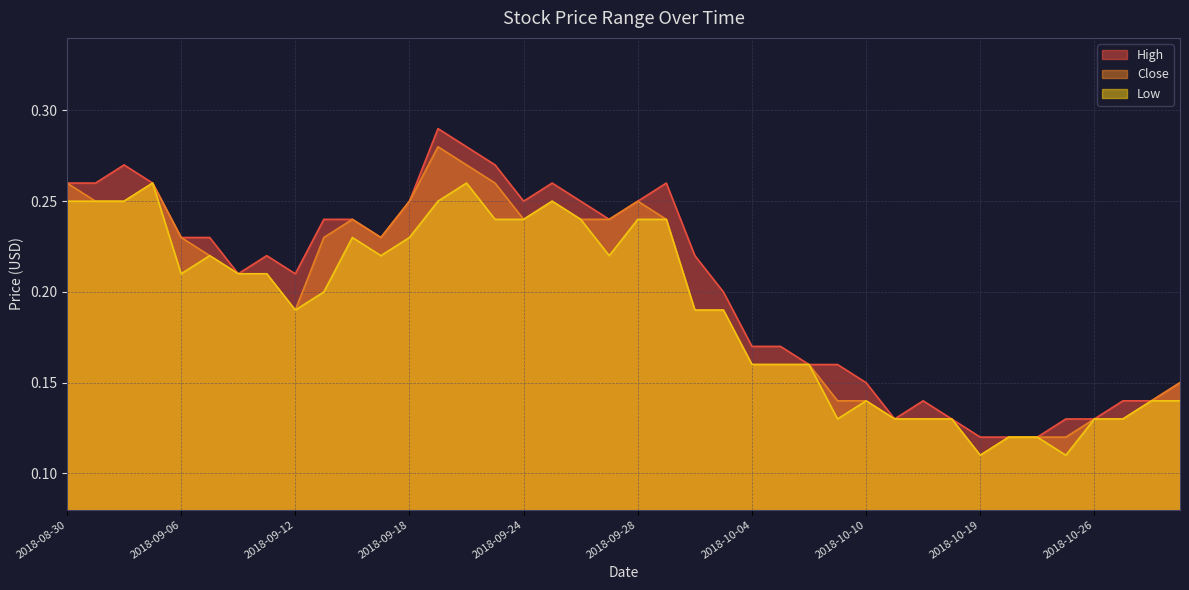

How many interior local peaks does the High series have?

6